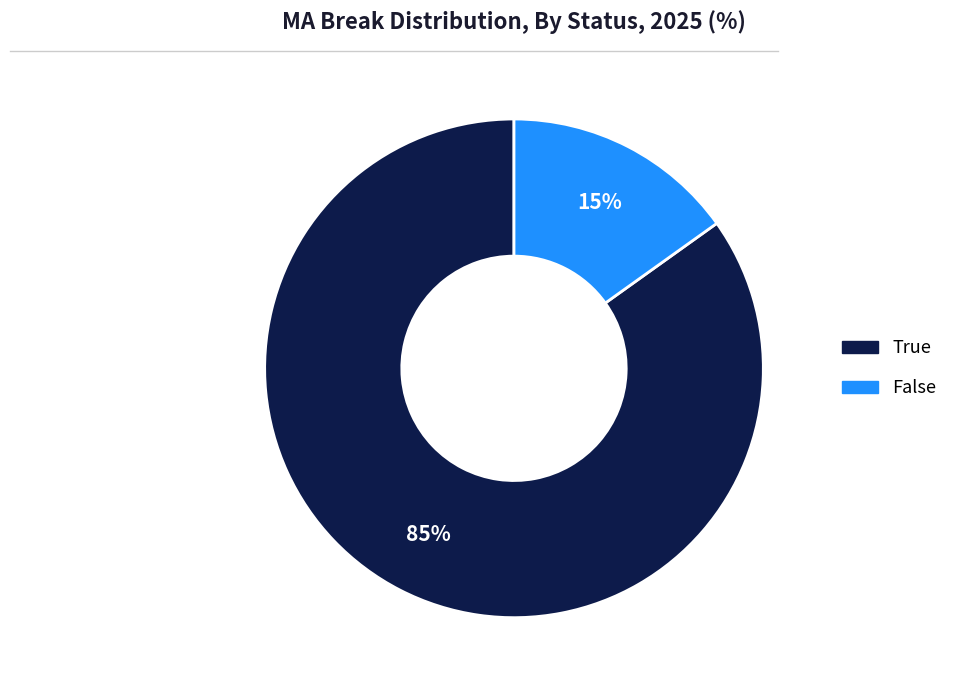

Between True and False, which is larger?

True